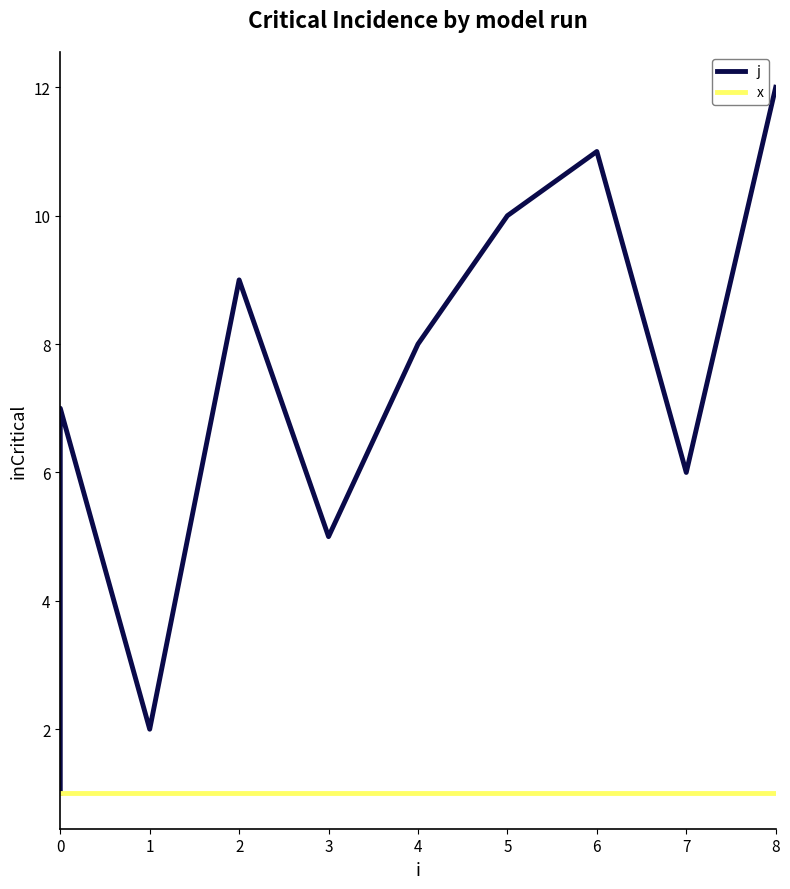

What is the average value of the x series?

1